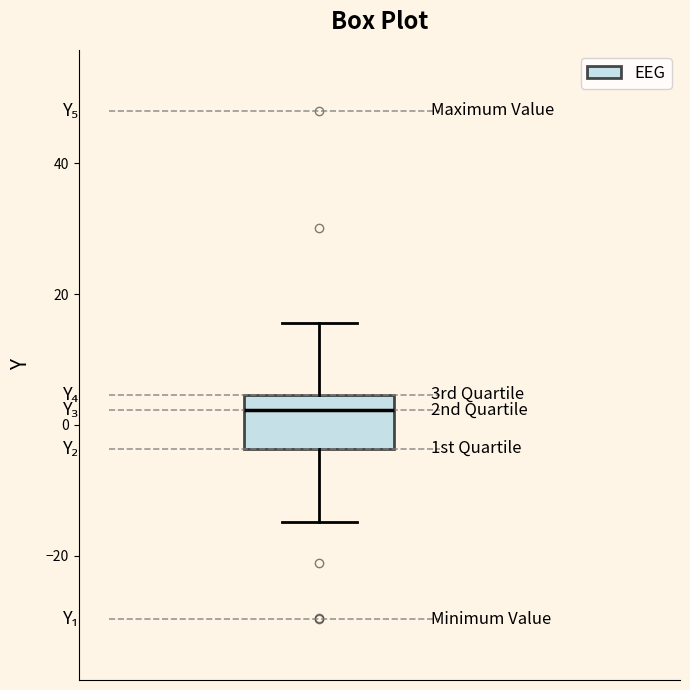

Read this box plot against the y-axis: the position of the median line, the range covered by the box, and the ends of both whiskers. The values are not printed on the chart, so give them approximately, as read against the axis.

median 2, box -4 to 4, whiskers -14 to 16